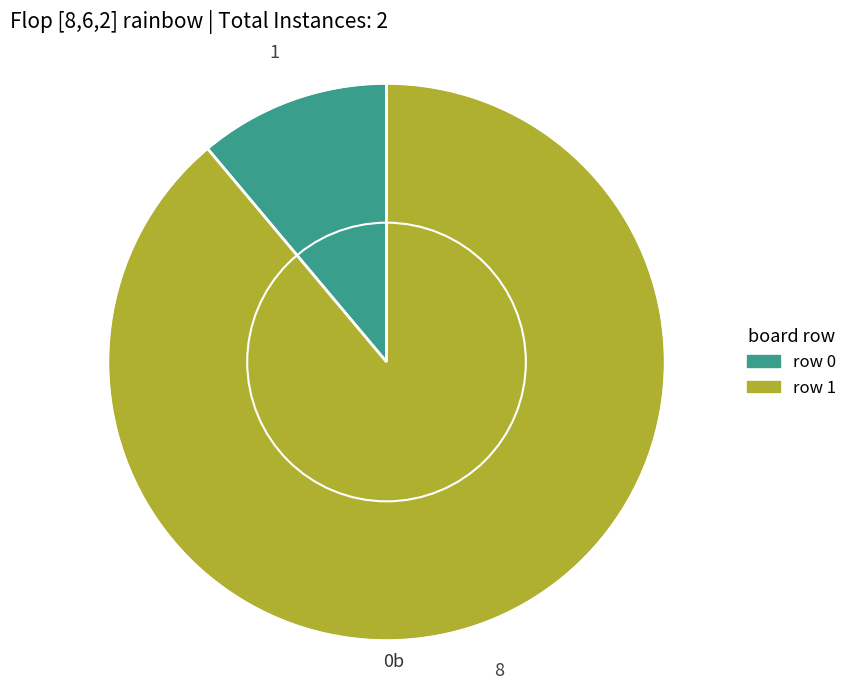

How many slices are in this pie chart?

2